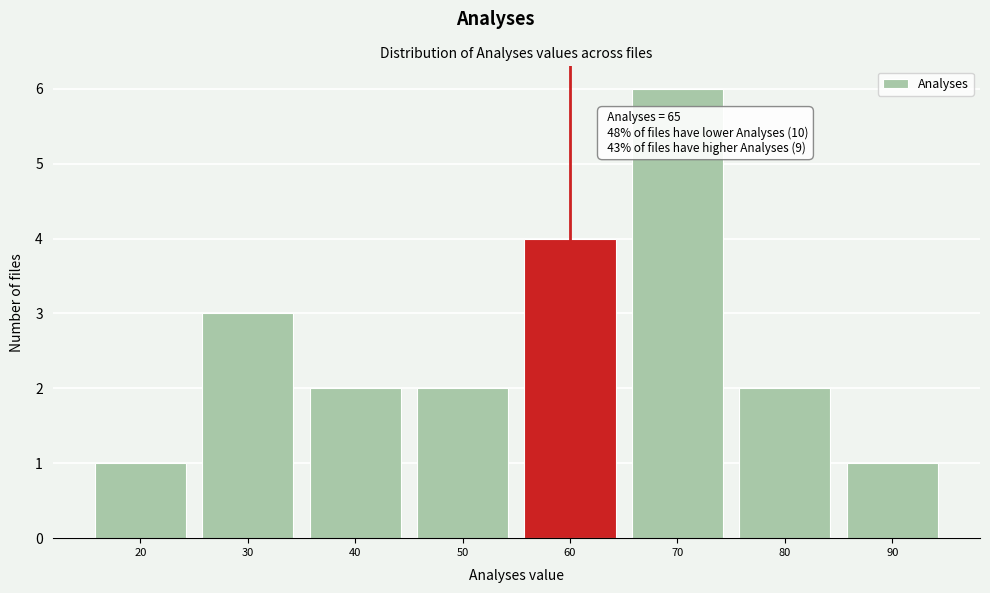

Reading right to left, transcribe all the data shown in this chart.

1	2	6	4	2	2	3	1